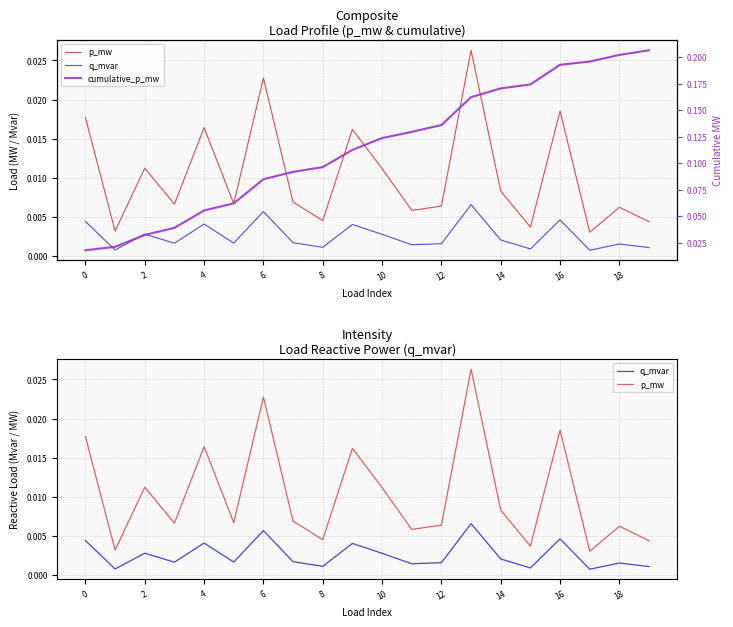

At which category is the sum across all series the highest?

16